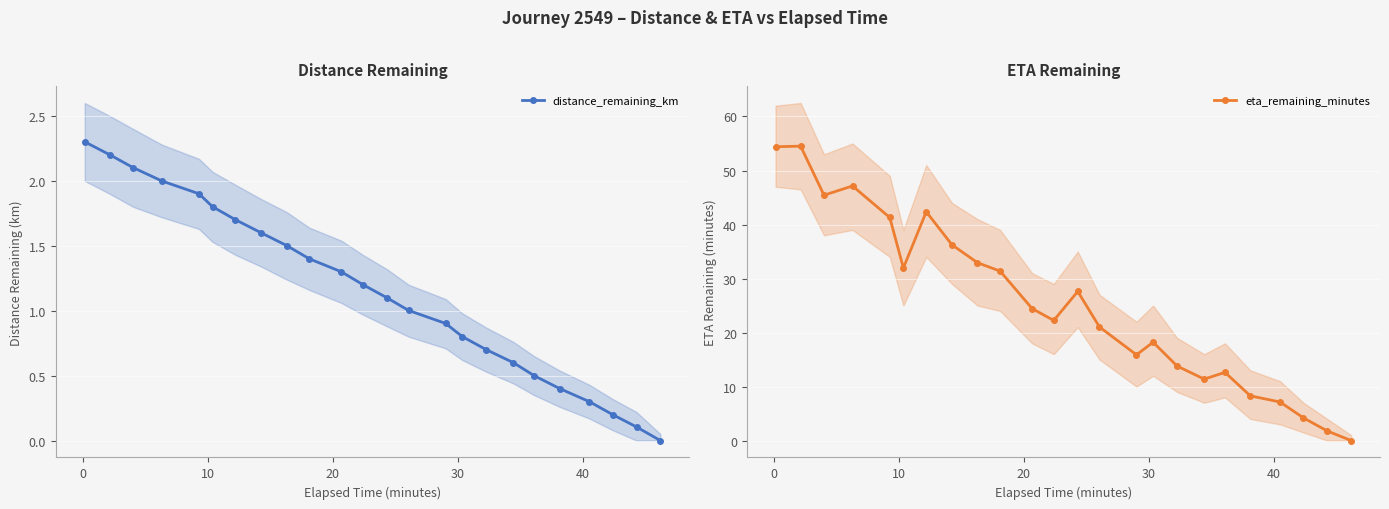

True or false: distance_remaining_km and eta_remaining_minutes cross at least once.

False